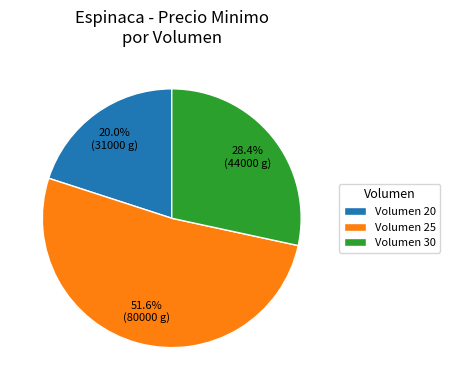

Which category accounts for the majority?

Volumen 25